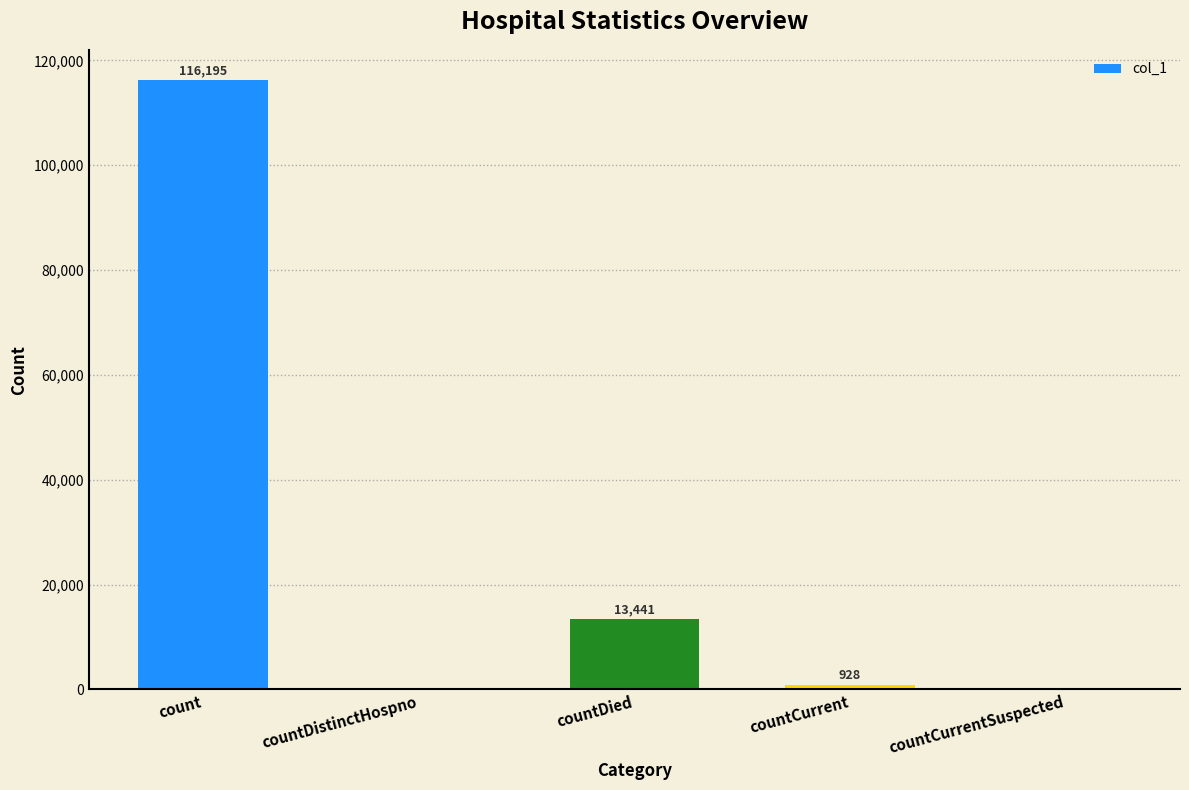

Which has a higher value, countDied or countCurrentSuspected?

countDied